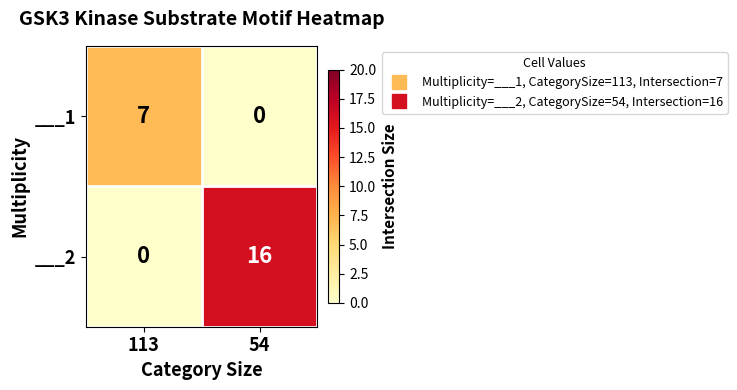

What is the sum of all ___1 values?

7